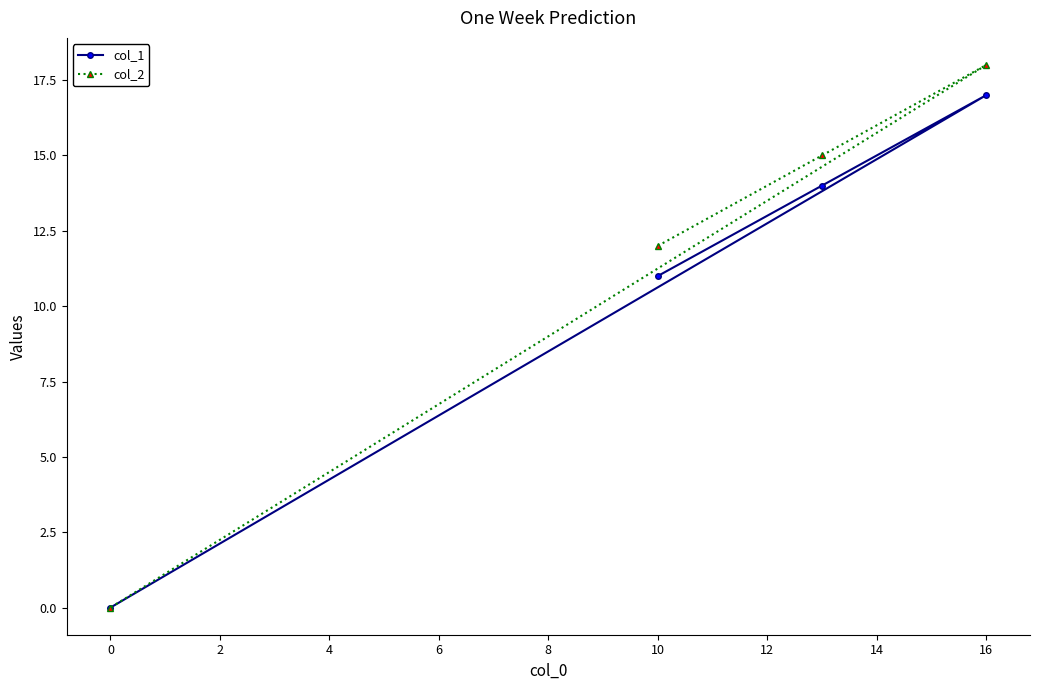

At which label is col_2 closest to 9?

10